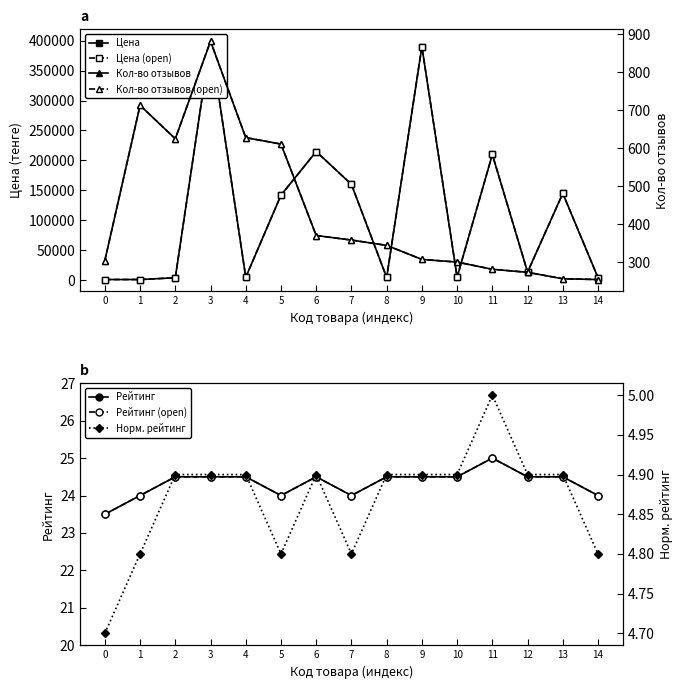

Is this an area chart (filled region under the line)?

No